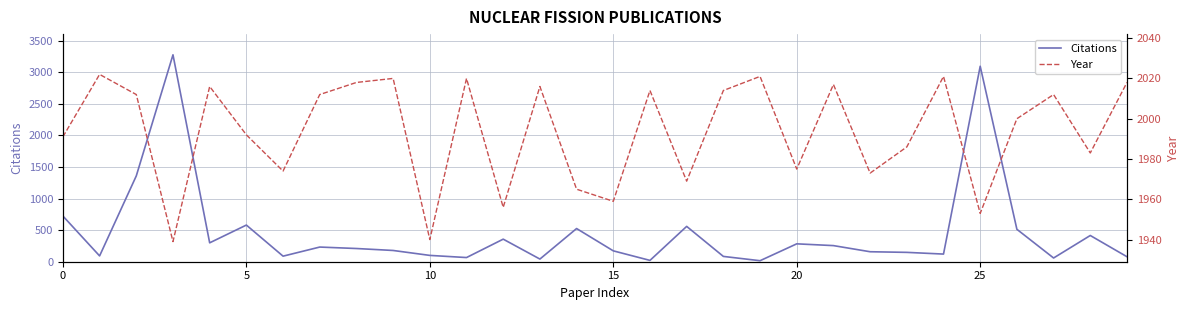

What is the value of the Year point at the 6th from the left?

1992